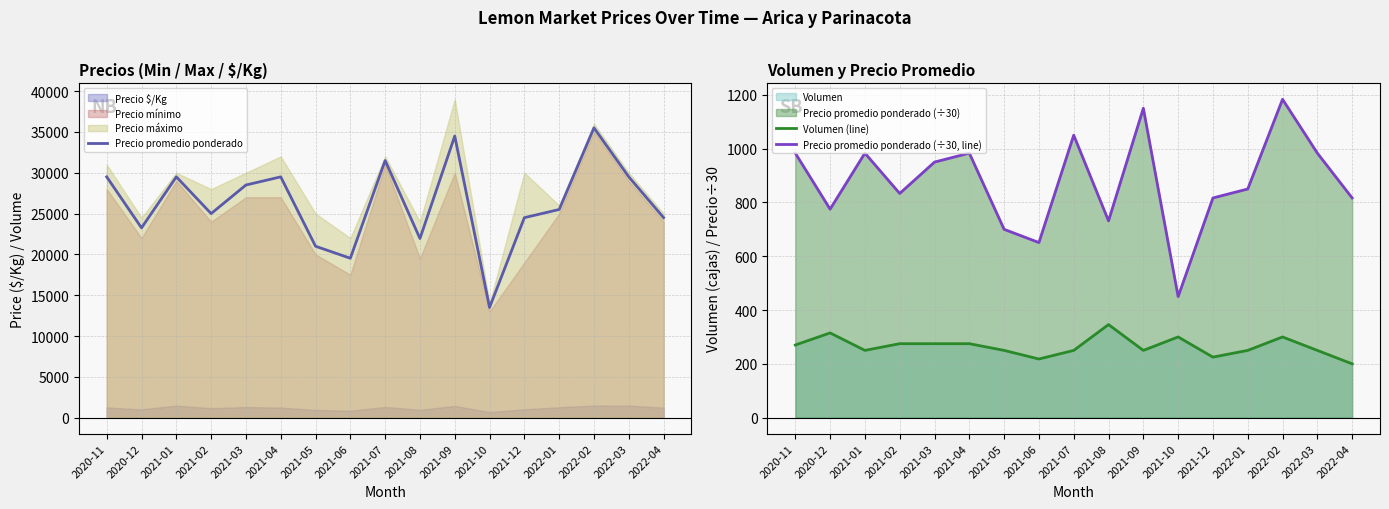

At which label does Volumen (line) reach its minimum?

2022-04